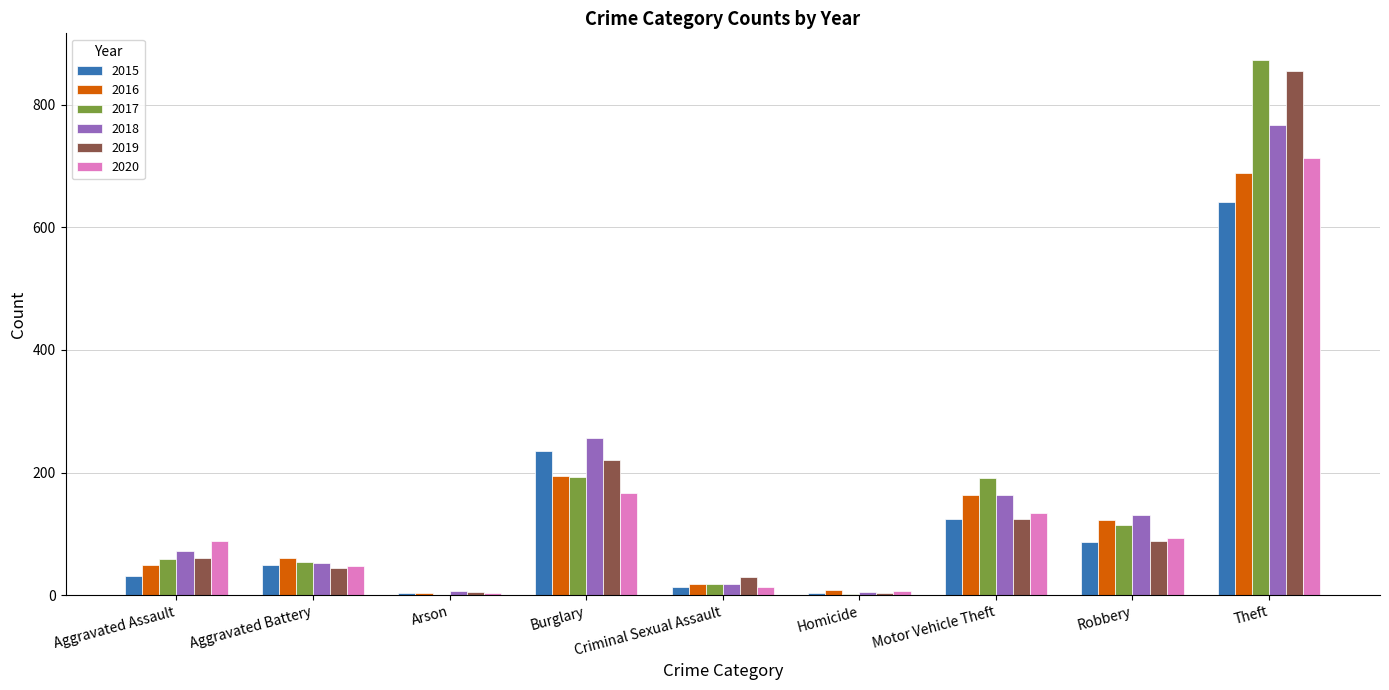

Where is 2016 nearest to the value 346?

Burglary